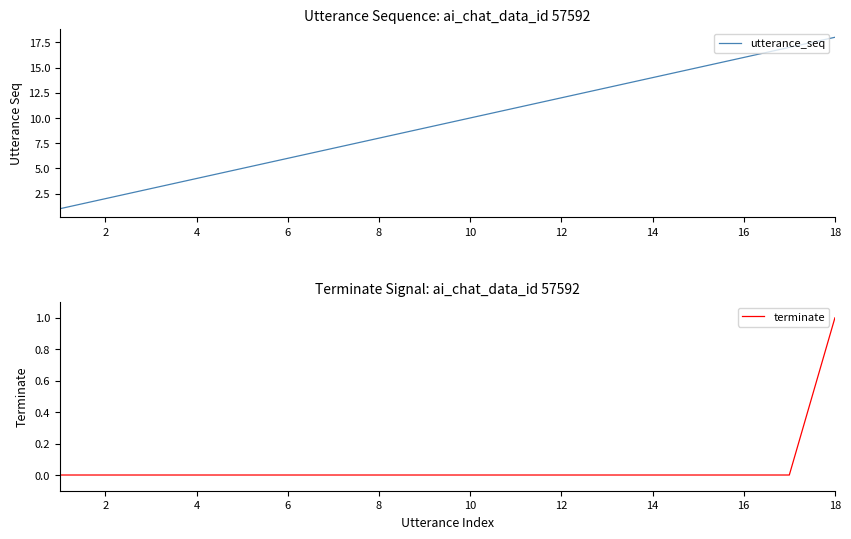

What are all the series names shown in the legend?

utterance_seq, terminate